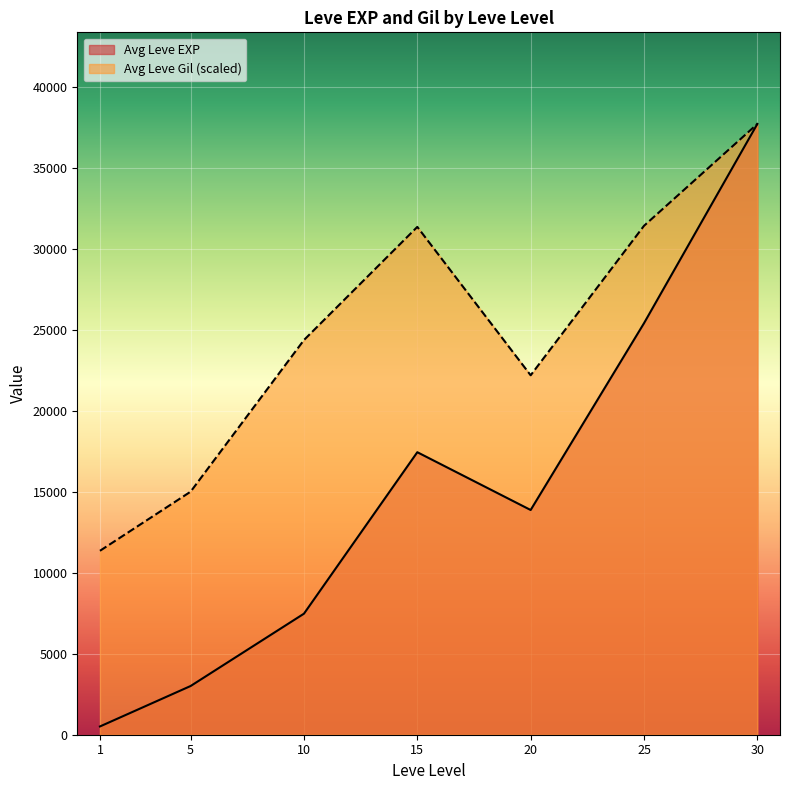

True or false: Leve Gil and Leve EXP cross at least once.

True